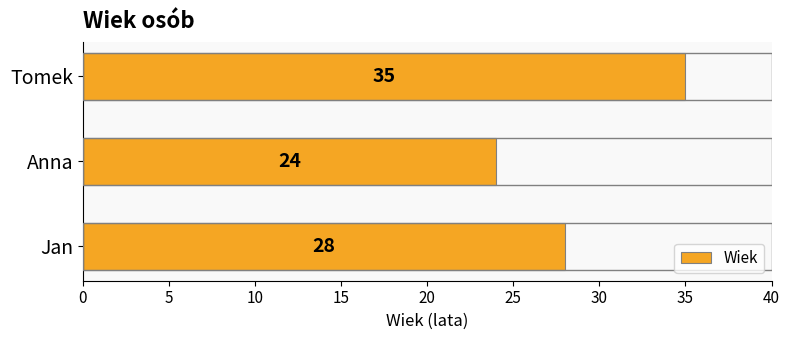

How many values are between 24 and 35?

3